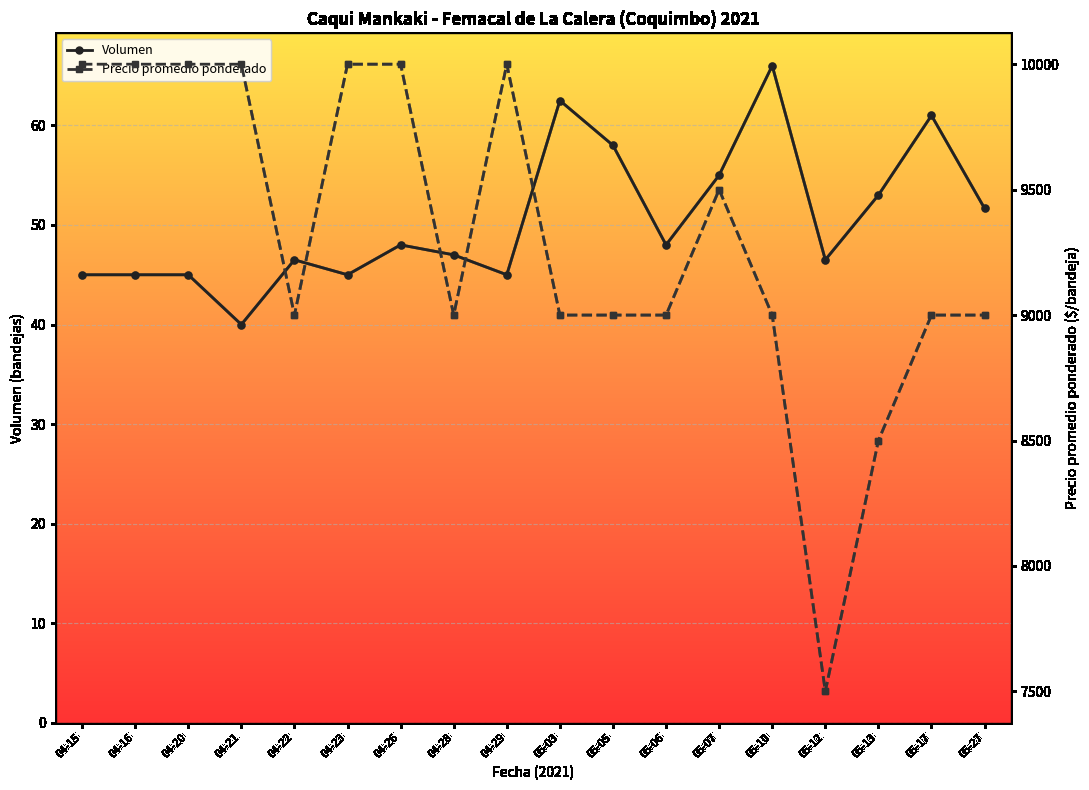

Reading right to left, list all the values displayed in this chart.

Volumen: 05-27=51.7	05-17=61.0	05-13=53.0	05-12=46.5	05-10=66.0	05-07=55.0	05-06=48.0	05-05=58.0	05-03=62.5	04-29=45.0	04-28=47.0	04-26=48.0	04-23=45.0	04-22=46.5	04-21=40.0	04-20=45.0	04-16=45.0	04-15=45.0
Precio promedio ponderado: 05-27=9000.0	05-17=9000.0	05-13=8500.0	05-12=7500.0	05-10=9000.0	05-07=9500.0	05-06=9000.0	05-05=9000.0	05-03=9000.0	04-29=10000.0	04-28=9000.0	04-26=10000.0	04-23=10000.0	04-22=9000.0	04-21=10000.0	04-20=10000.0	04-16=10000.0	04-15=10000.0